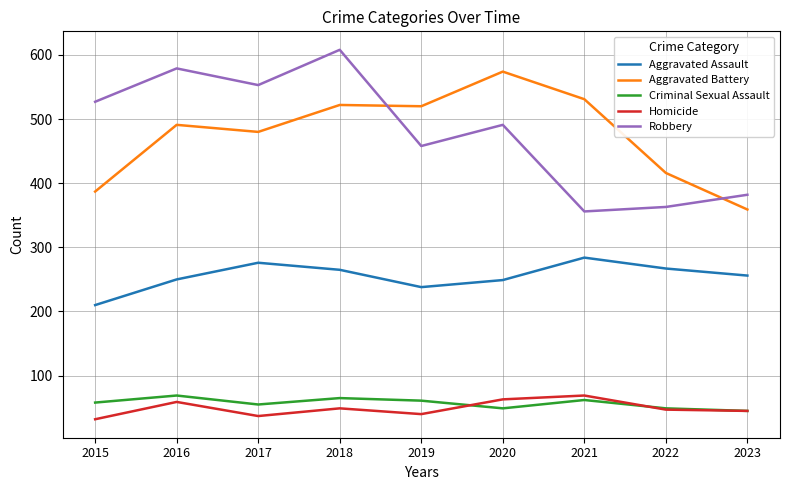

What is the minimum value for Homicide?

32